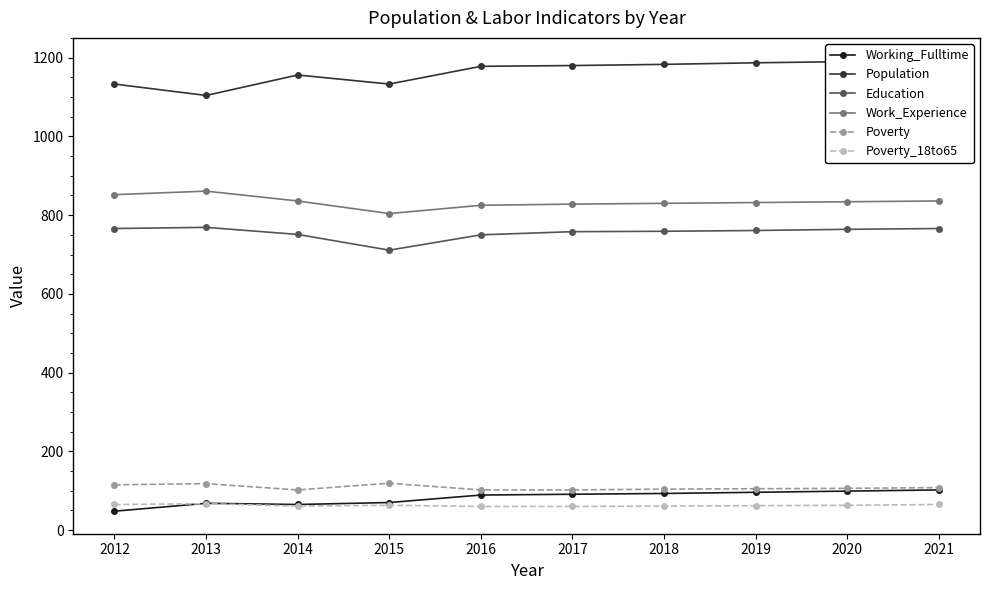

At which category does Working_Fulltime reach its first local peak?

2013